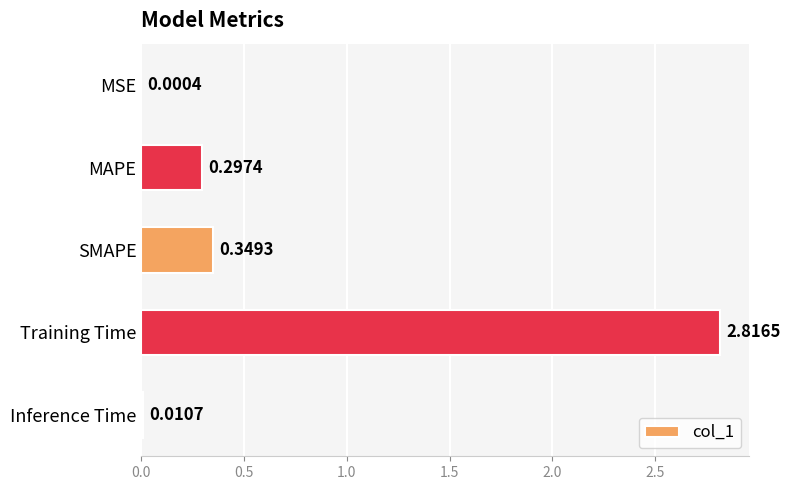

What is the sum of all values?

3.5